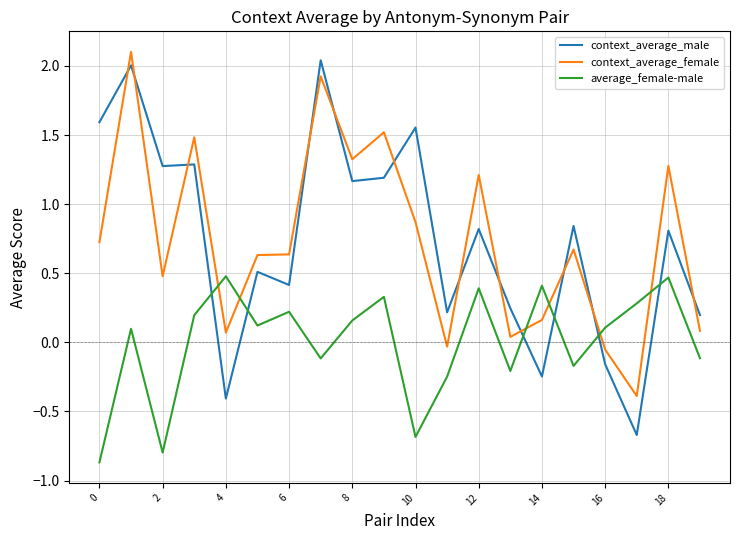

What is the smallest value displayed?

-0.9